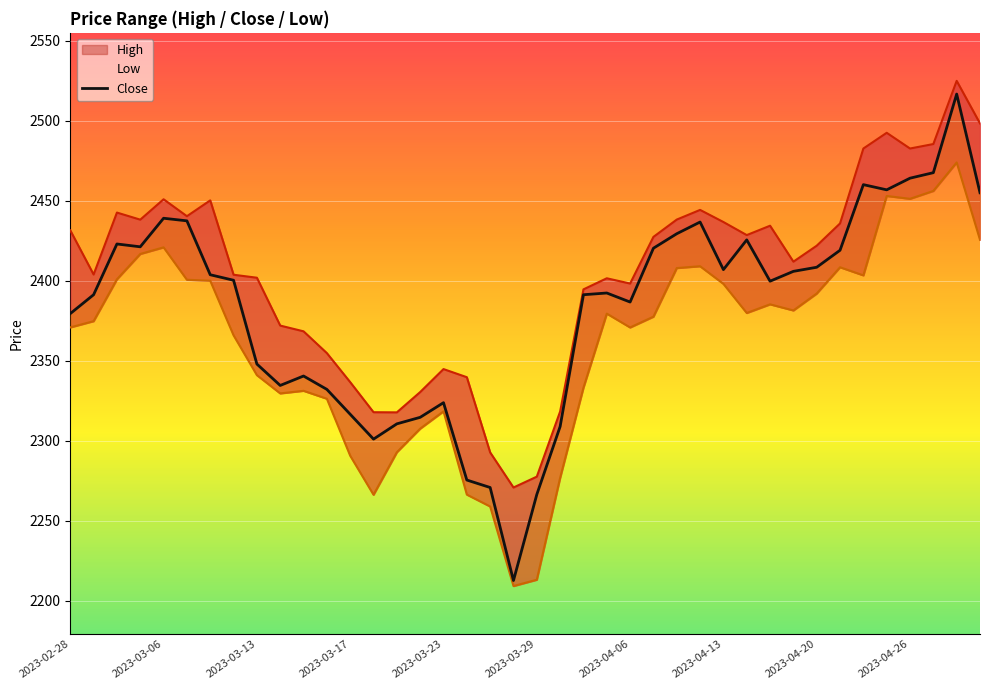

How many lines are shown in the chart?

3